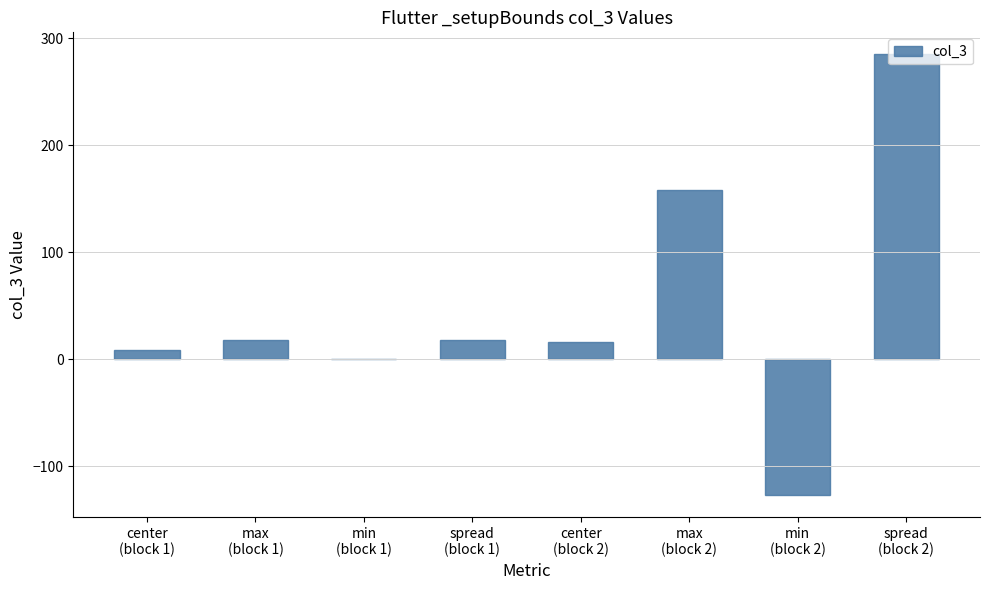

Is it true that the value at min
(block 1) is 176.5?

False